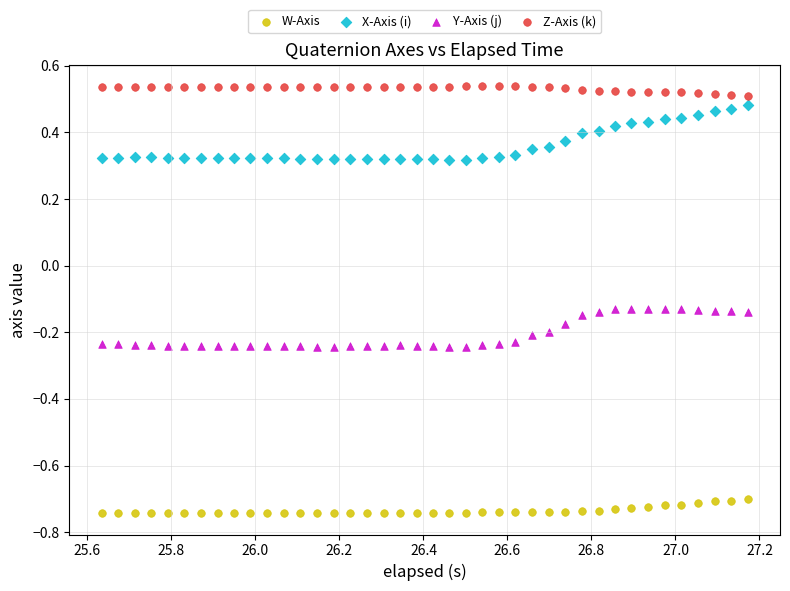

What are all the series names shown in the legend?

W-Axis, X-Axis (i), Y-Axis (j), Z-Axis (k)